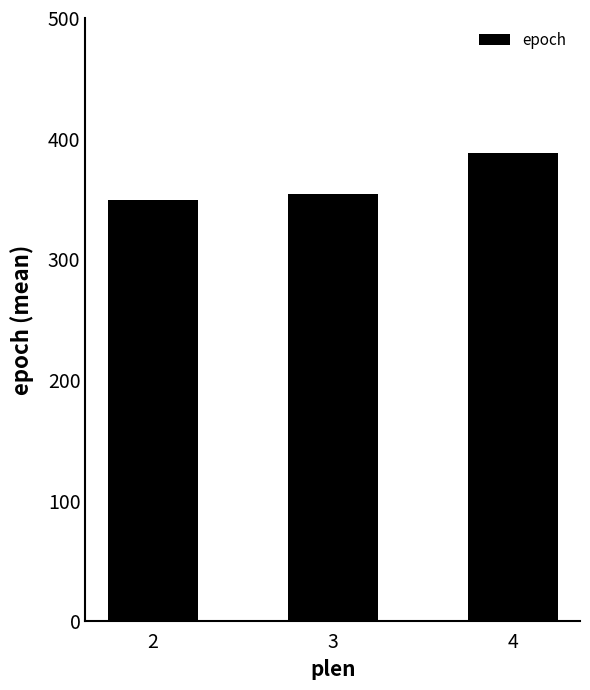

List the labels in order of value, smallest first.

2, 3, 4